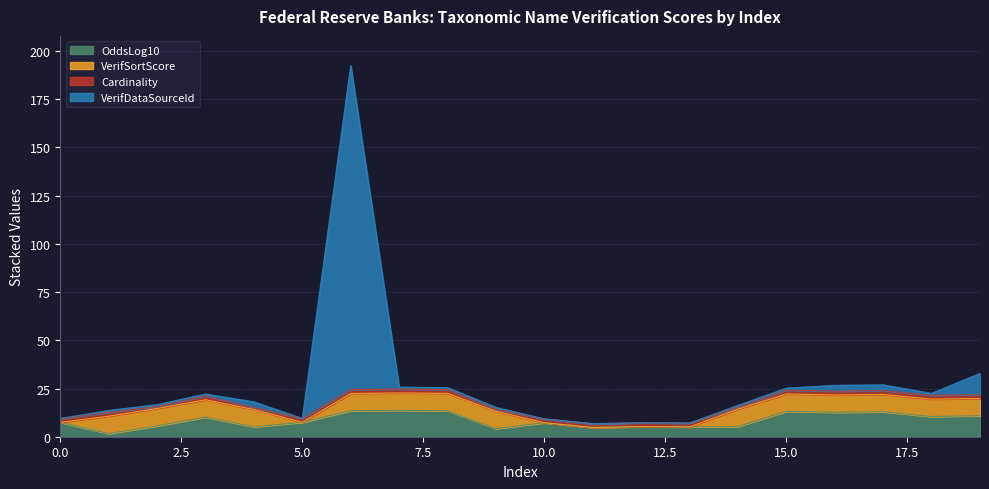

What is the value of the OddsLog10 point at the 15th from the left?

5.3